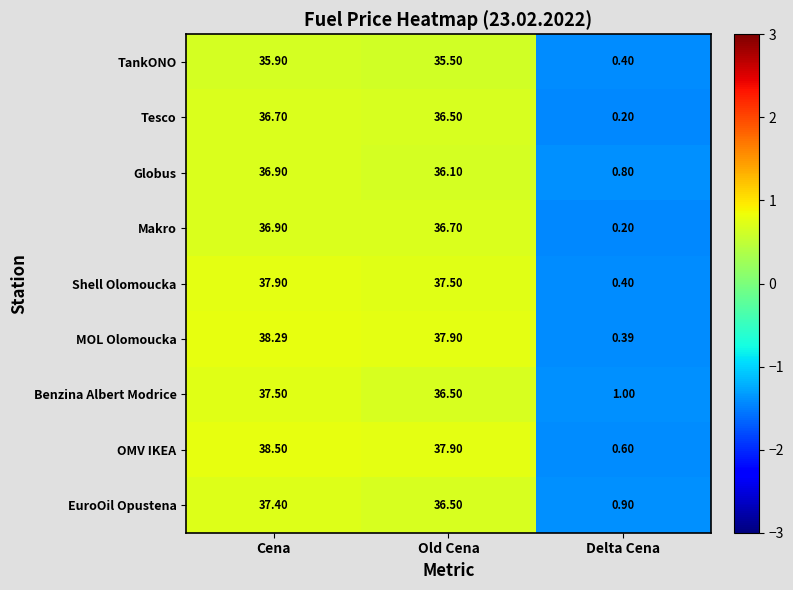

How many categories are shown in the chart?

3